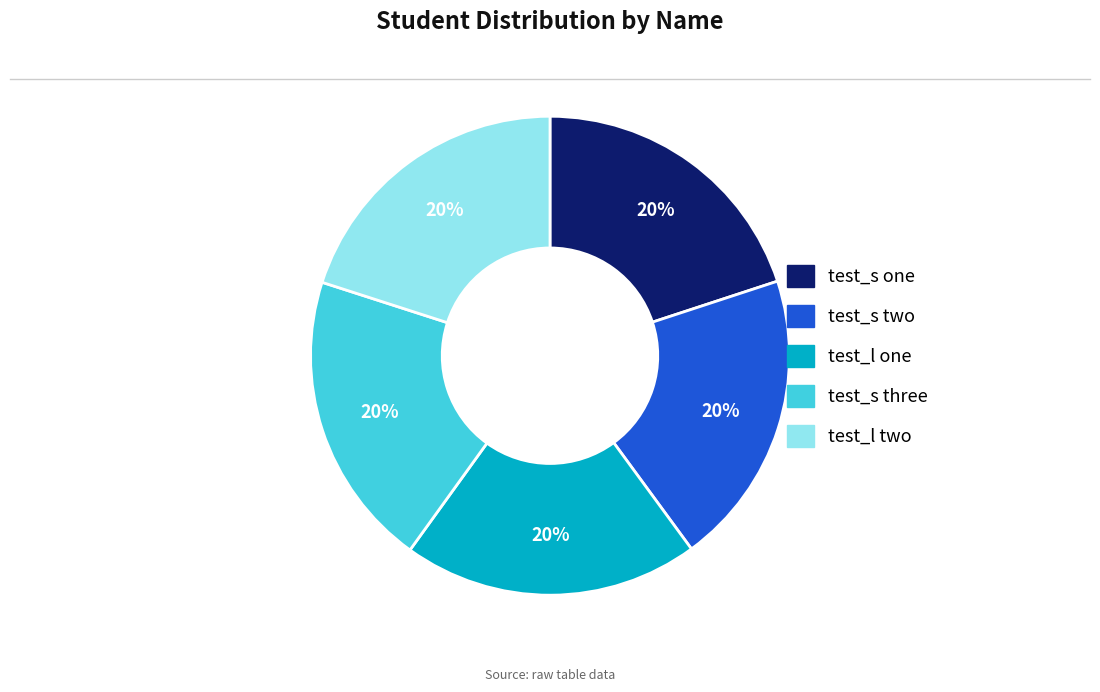

Approximately how many times larger is the value at test_l two compared to test_s one?

1.0